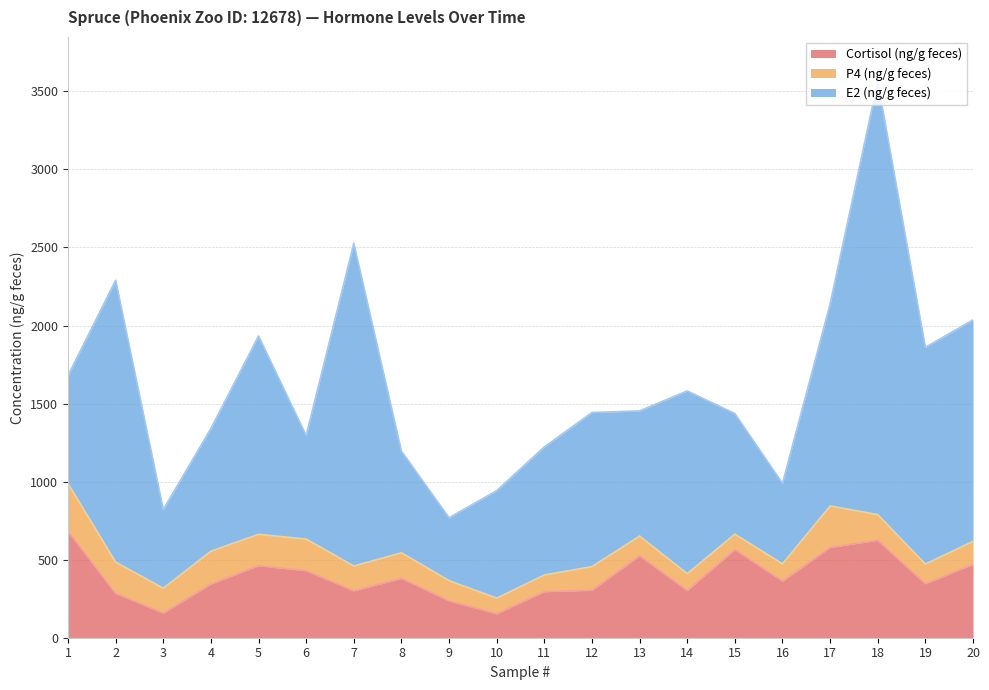

What is the difference between the maximum and minimum values in the Cortisol (ng/g feces) series?

528.4